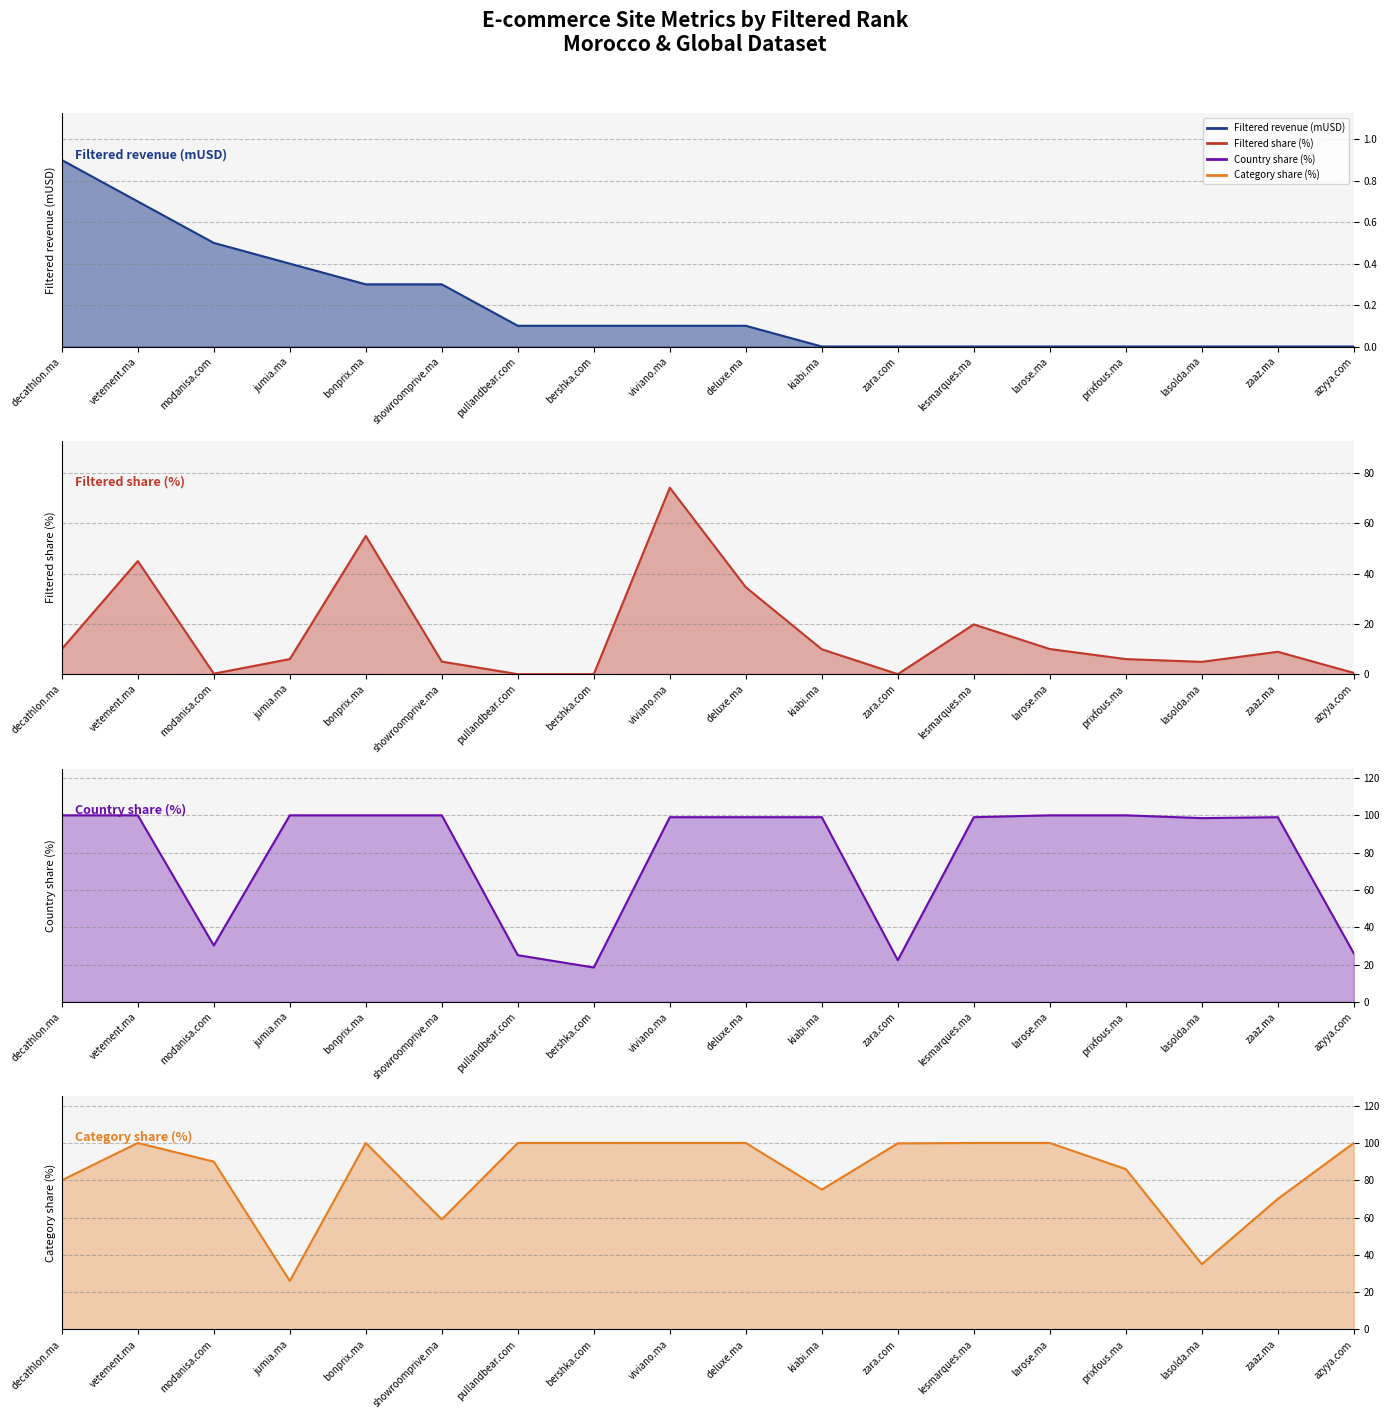

The Filtered revenue (mUSD) series shows 1.4 at decathlon.ma. True or false?

False